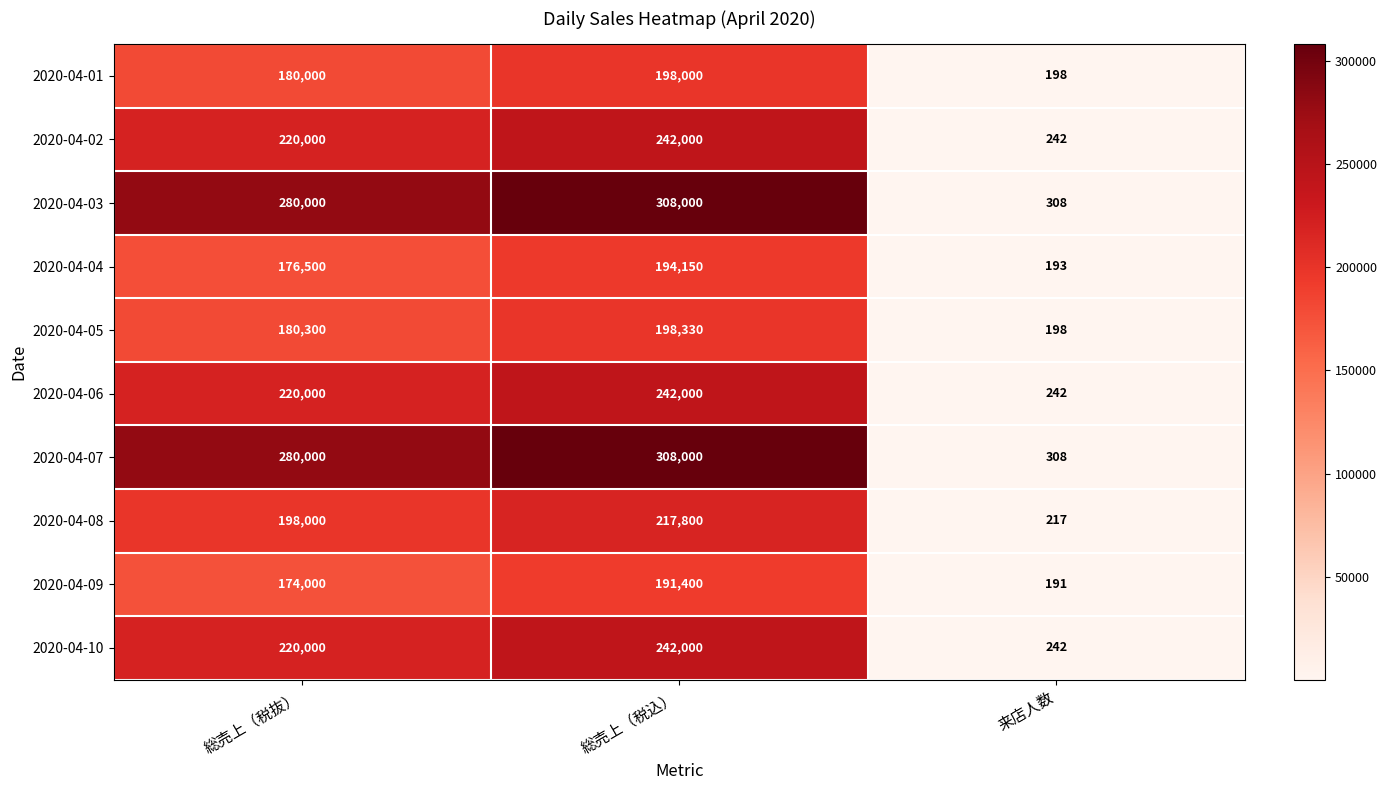

At how many categories does at least one series exceed 34815?

2